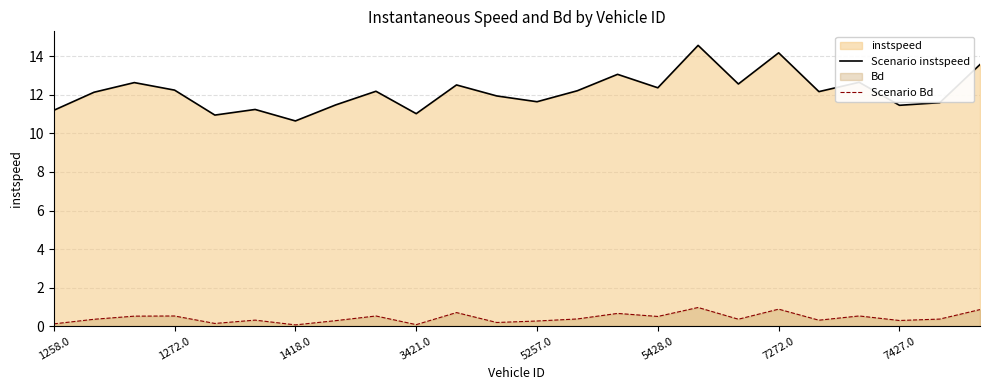

How many lines are shown in the chart?

2